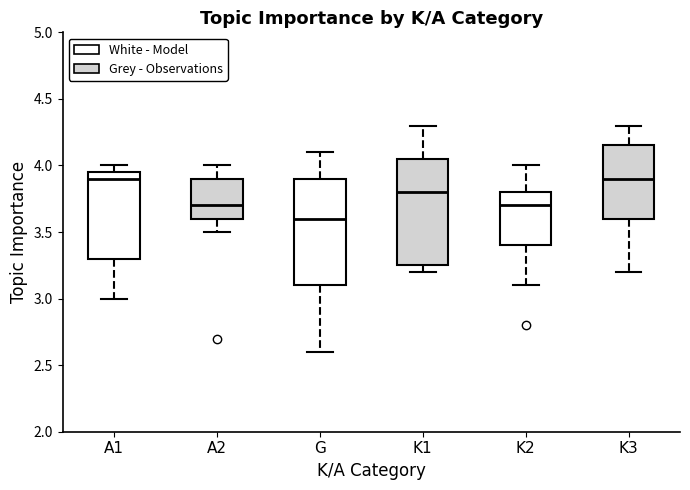

Where does the median line of the box for G sit on the y-axis? The values are not printed on the chart, so give them approximately, as read against the axis.

3.60